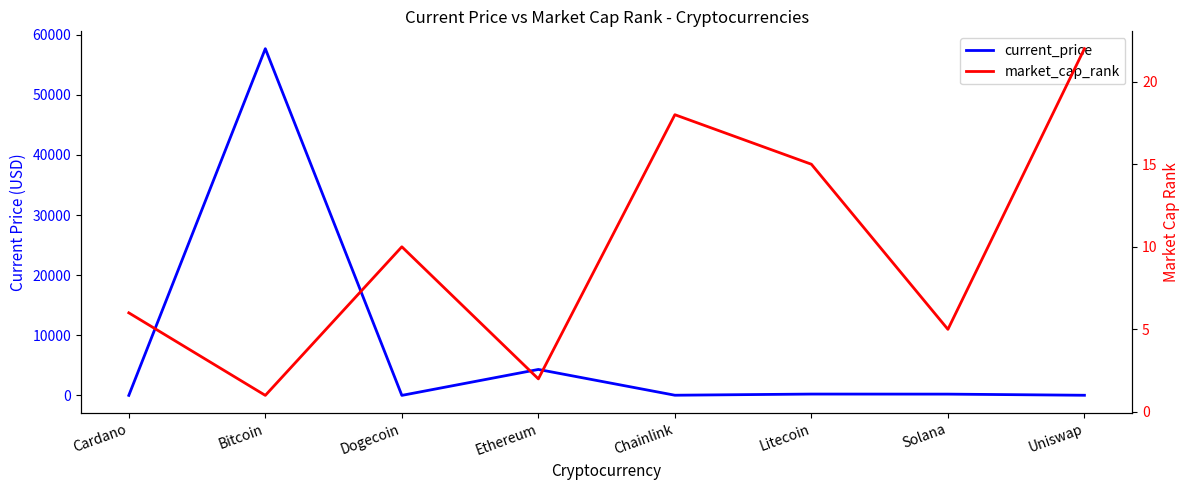

Which category has the highest value in the current_price series?

Bitcoin